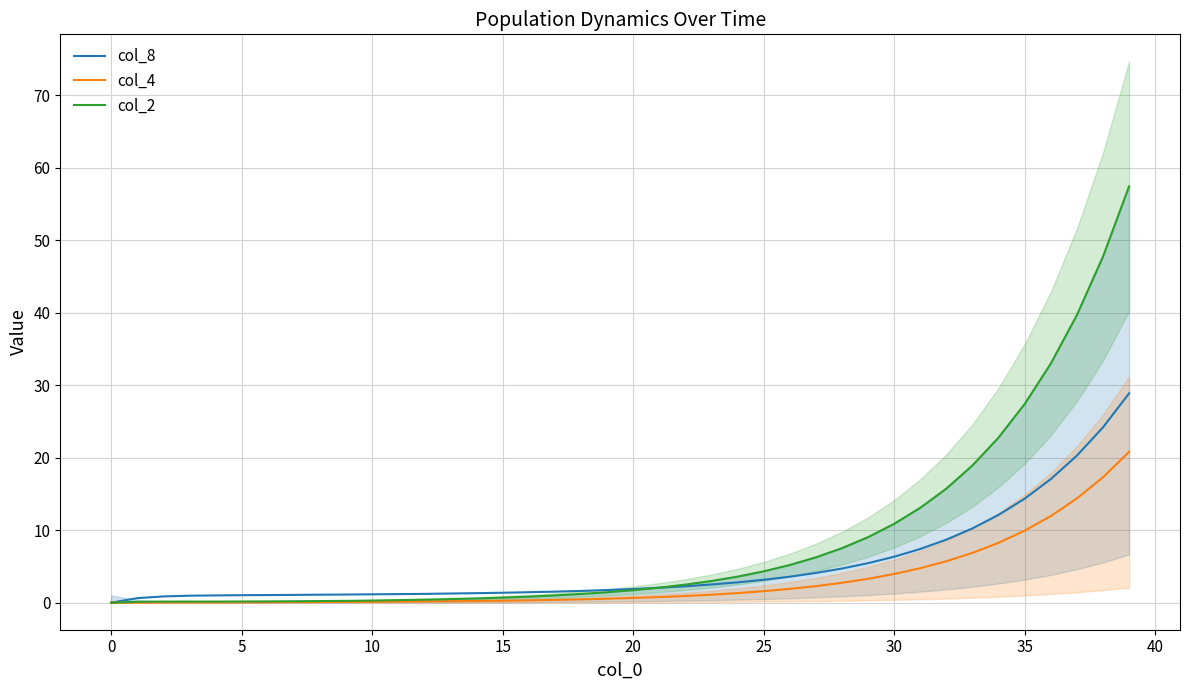

What is the difference between the col_8 values at 31 and 34?

4.7